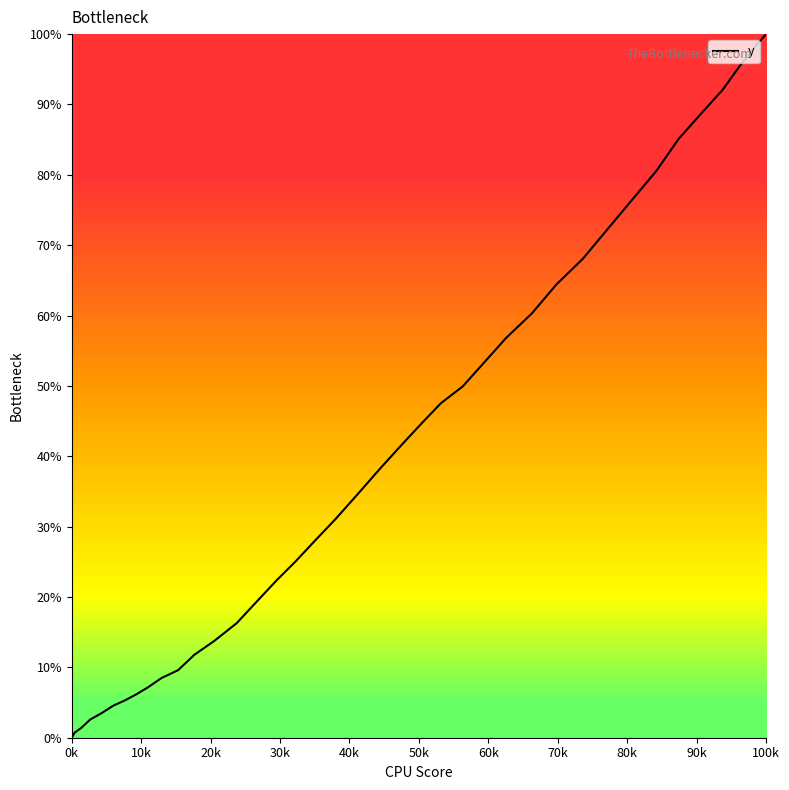

What is the greatest value displayed?

100.0